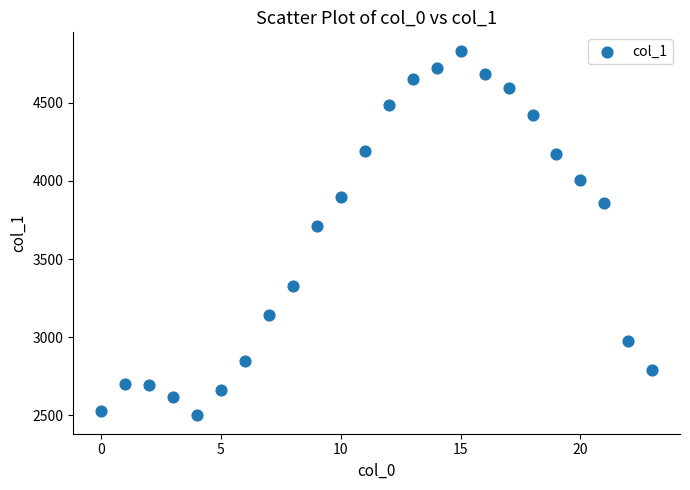

What Y value in the scatter plot is closest to 3667?

3710